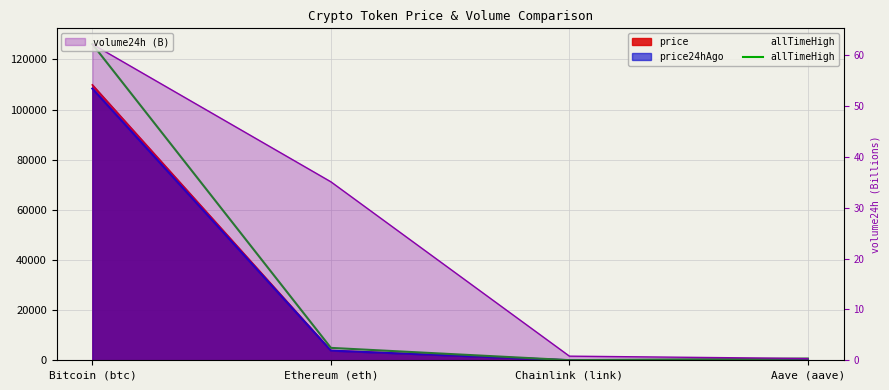

How many points are lower than both their immediate neighbors (excluding endpoints)?

1